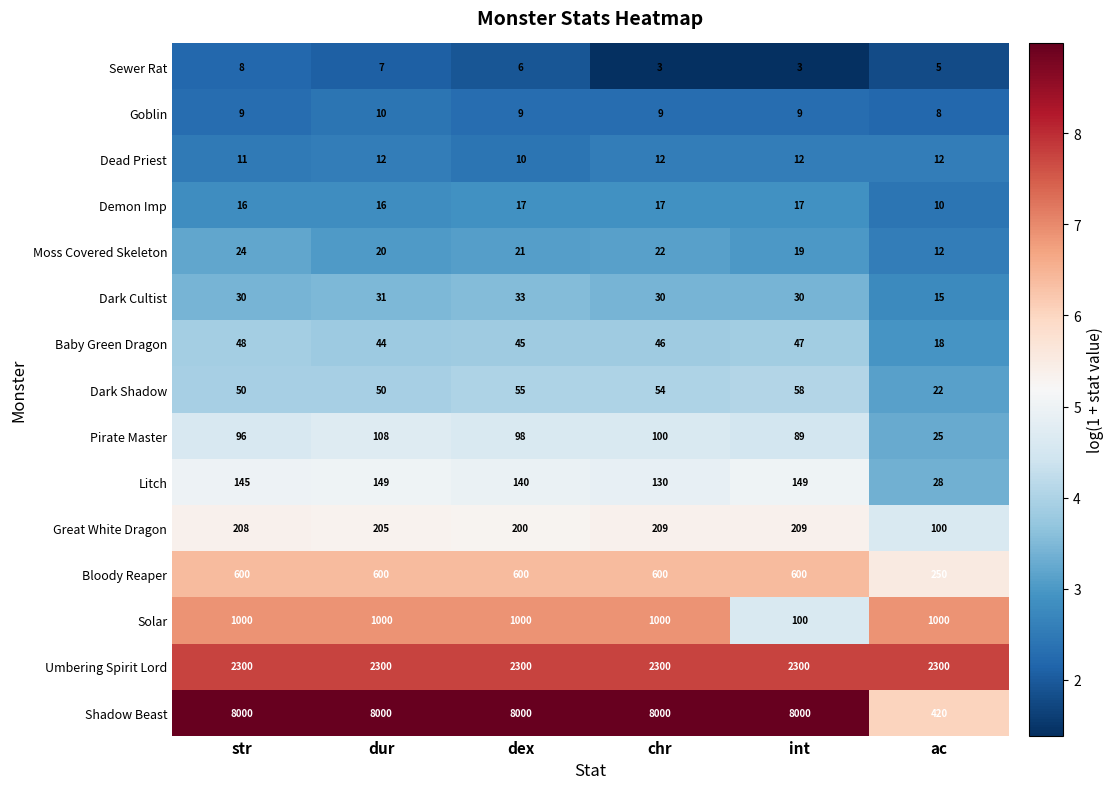

At str, list the series in order from largest to smallest.

Shadow Beast, Umbering Spirit Lord, Solar, Bloody Reaper, Great White Dragon, Litch, Pirate Master, Dark Shadow, Baby Green Dragon, Dark Cultist, Moss Covered Skeleton, Demon Imp, Dead Priest, Goblin, Sewer Rat